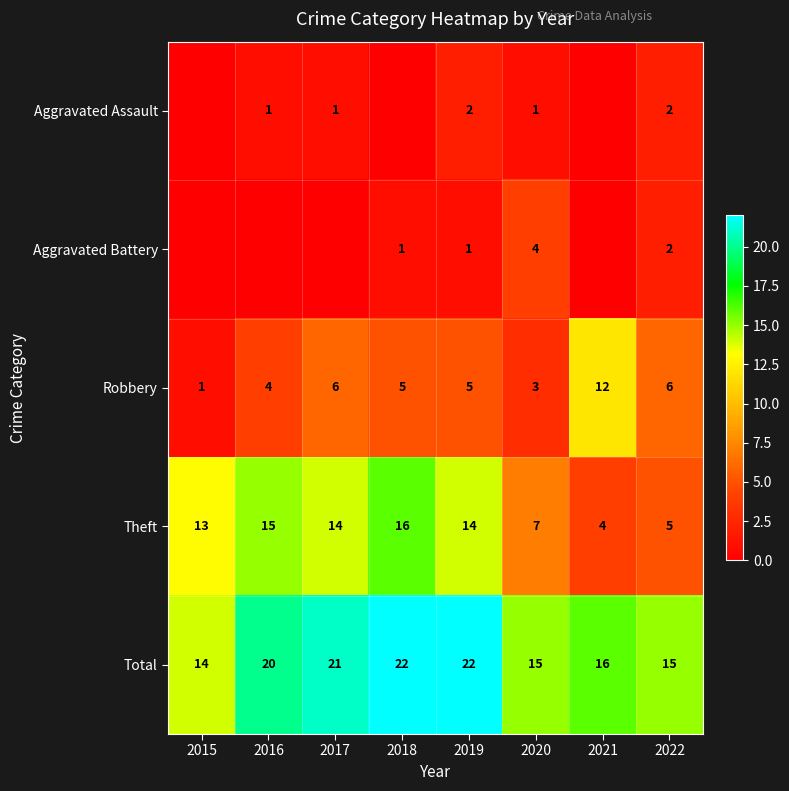

What is the sum of all Robbery values?

42